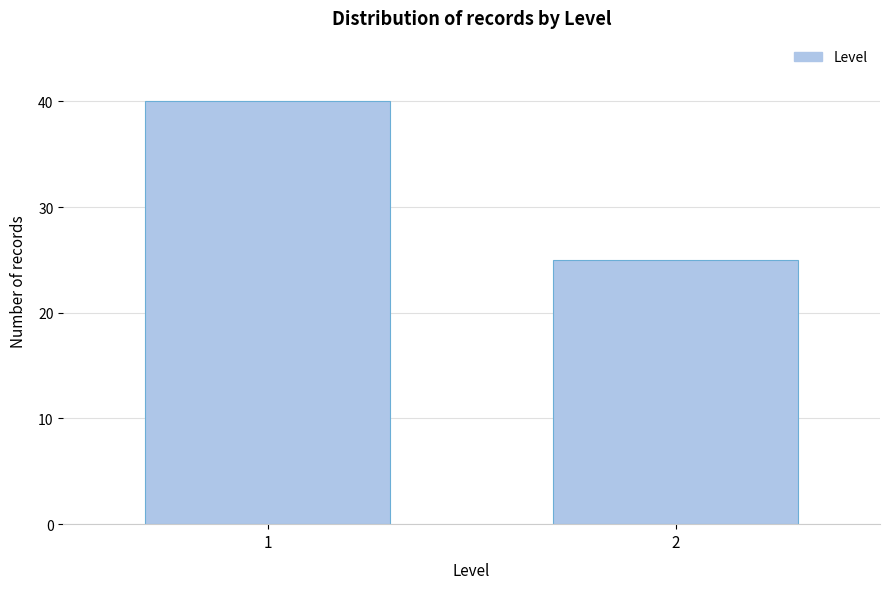

Reading right to left, list all the values displayed in this chart.

2=25	1=40